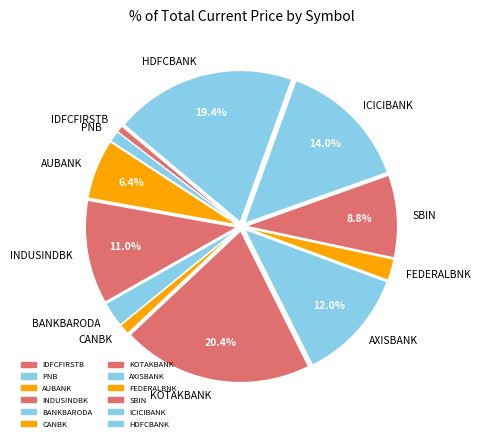

Approximately how many times larger is the value at IDFCFIRSTB compared to SBIN?

0.1